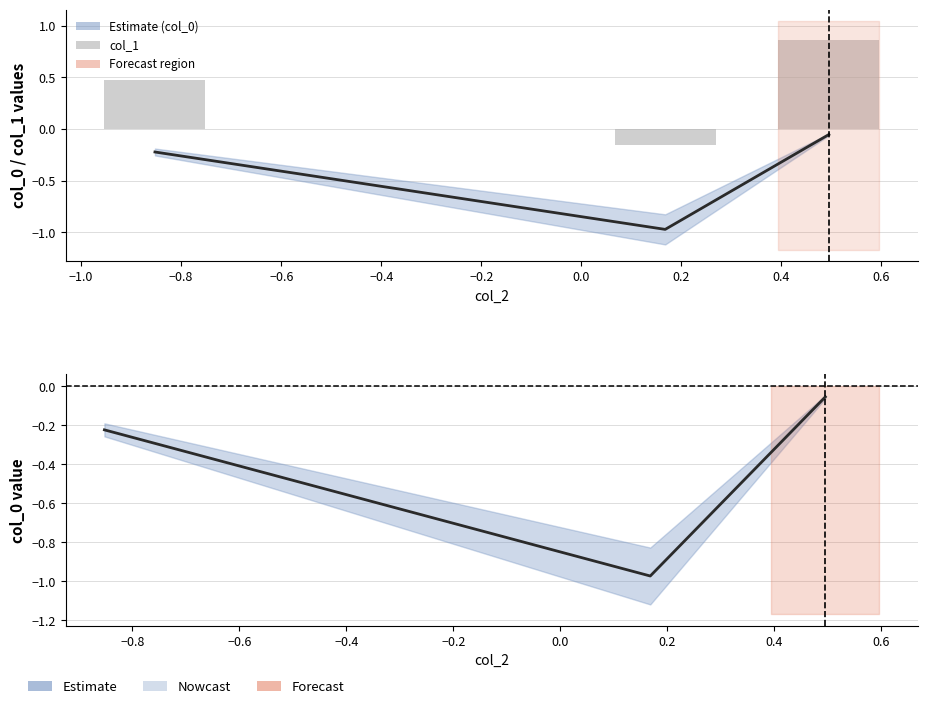

At how many categories does at least one series exceed 0?

2